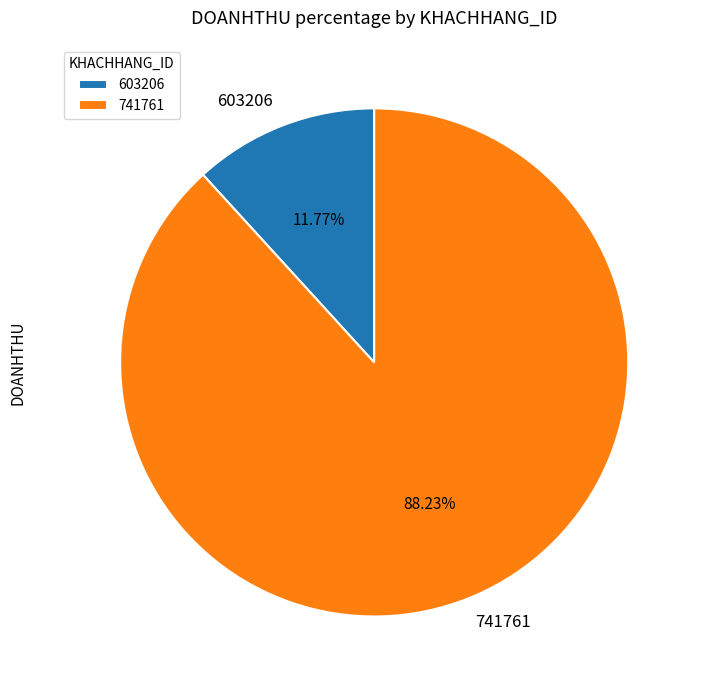

Between 741761 and 603206, which is larger?

741761